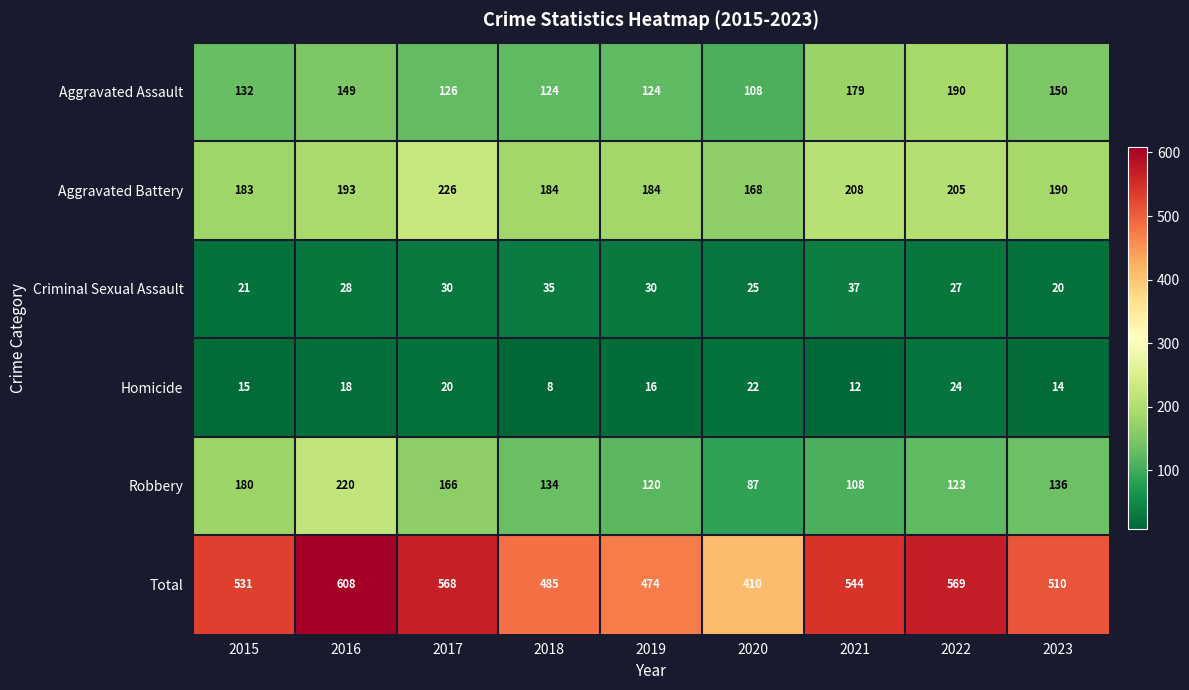

What is the total value across all series at 2017?

1136